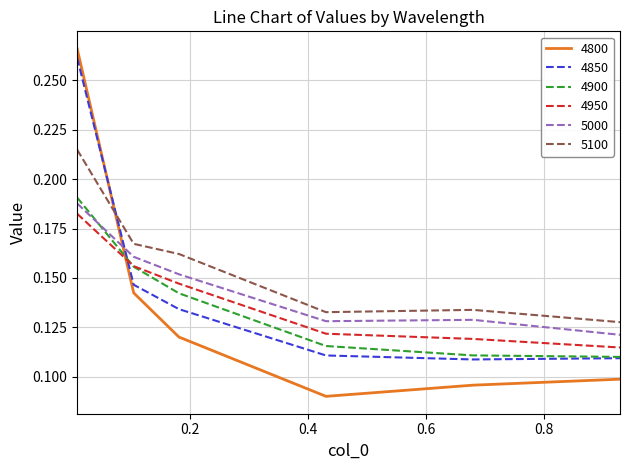

Which series has the largest total across all categories?

5100